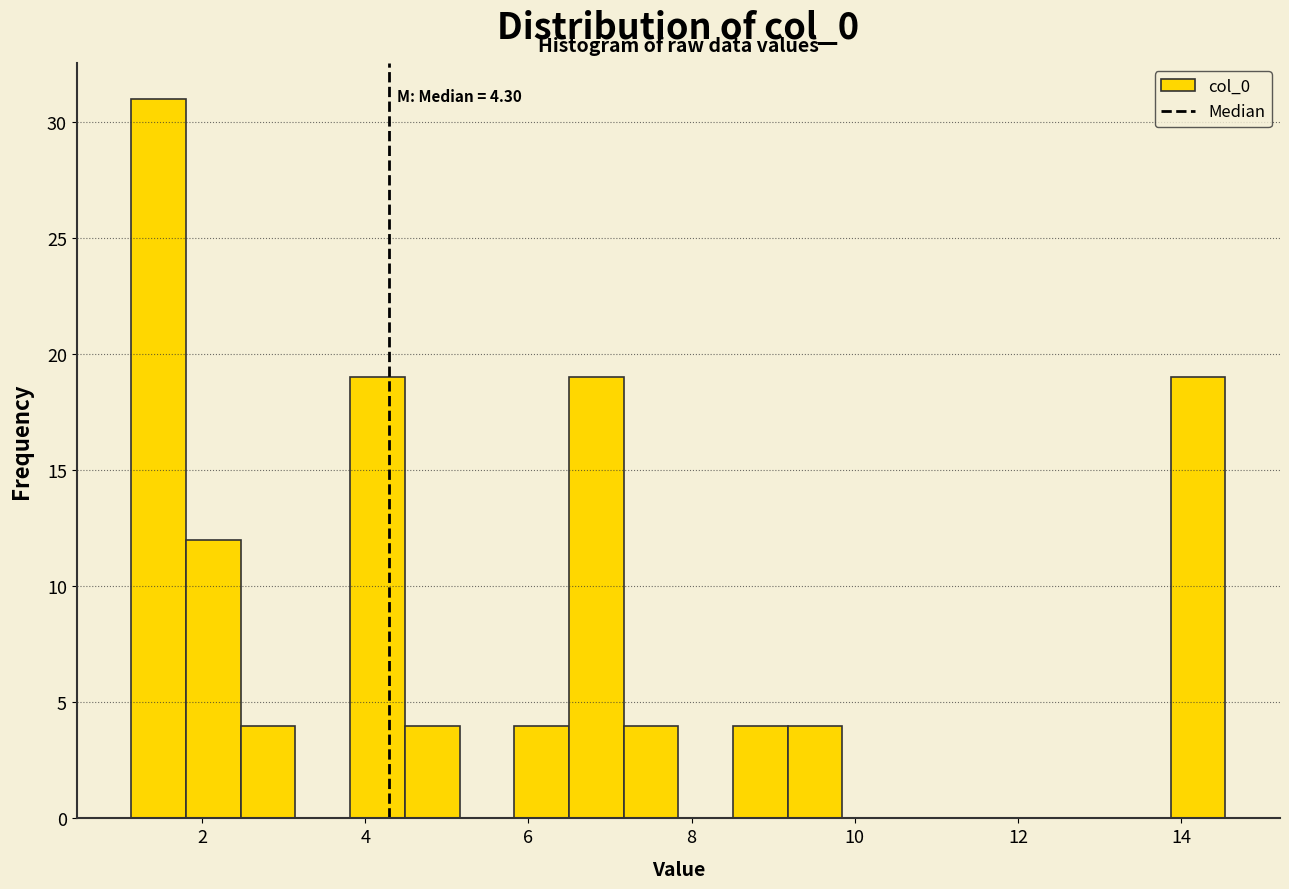

Read against the x-axis, roughly where is the centre of the tallest bar?

1.4